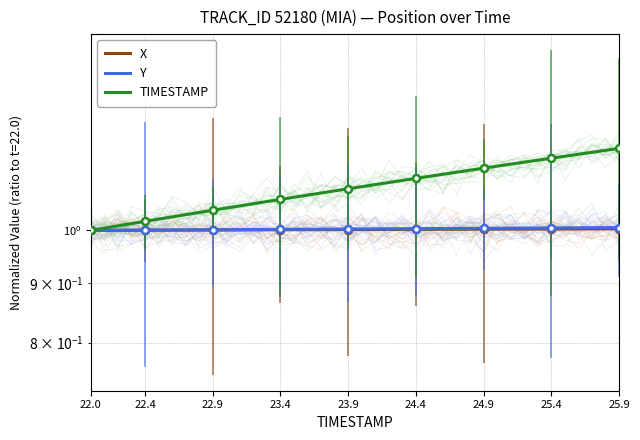

Rank the series at 24.4 from highest to lowest value.

TIMESTAMP, Y, X